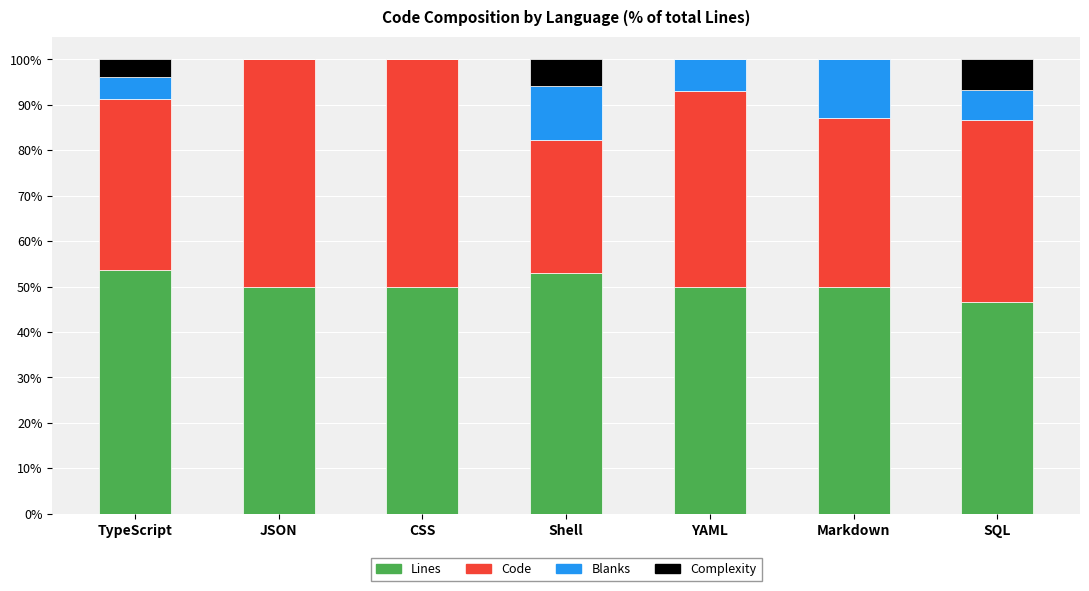

What is the maximum value for Lines?

53.7